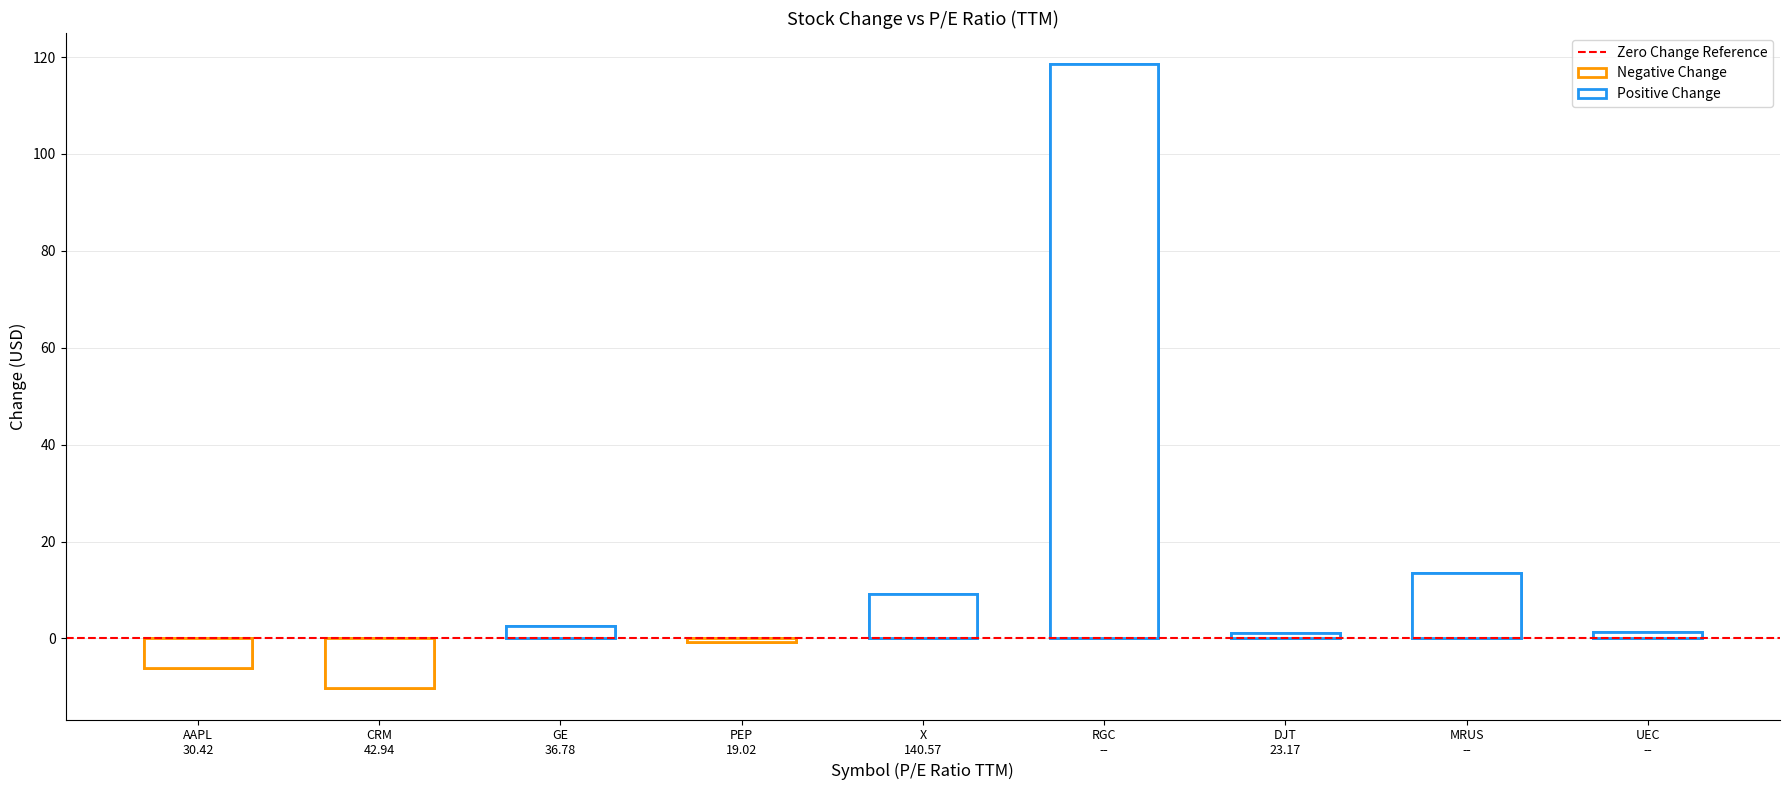

What is the difference between the maximum and minimum values?

128.8